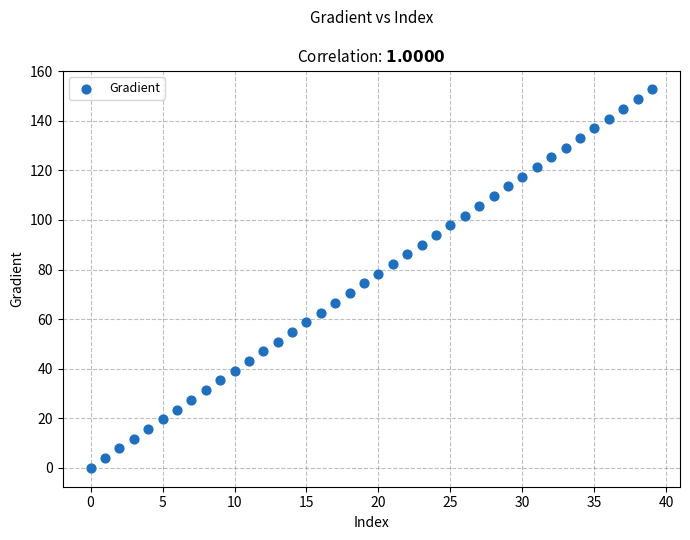

What is the range of Y values (max minus min)?

152.6